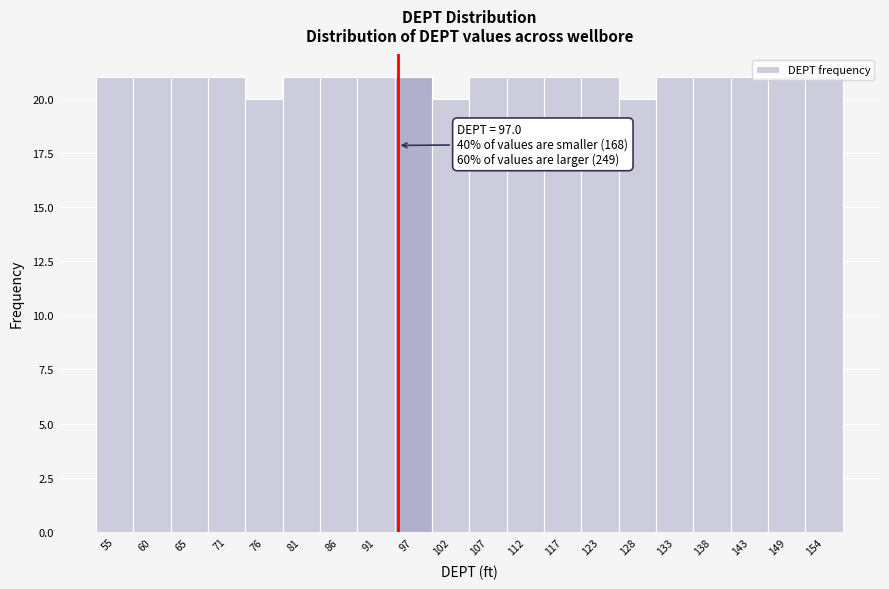

The chart shows a value of 31 at 71. True or false?

False